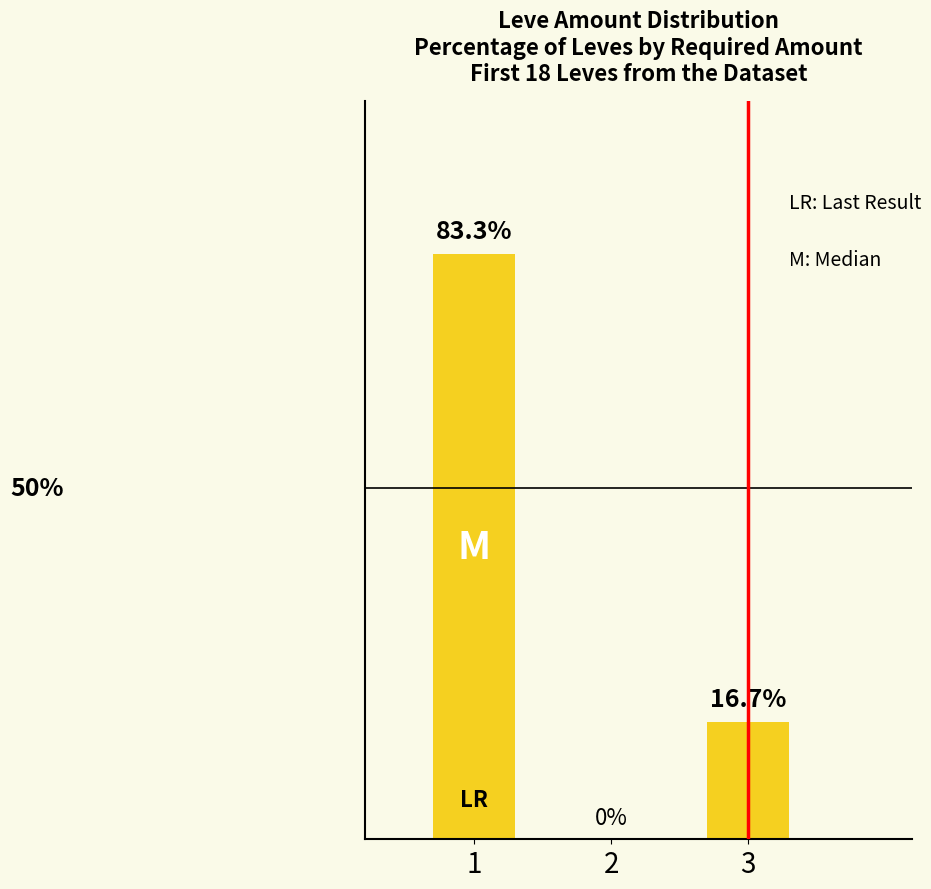

What is the difference between the values at 1 and 2?

83.3